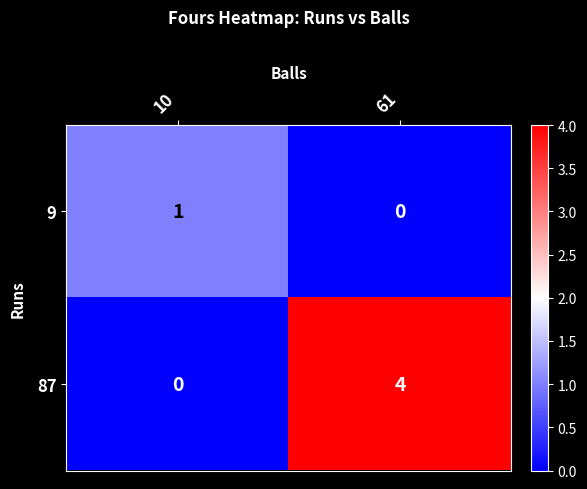

What is the difference between the maximum and minimum values in the 87 series?

4